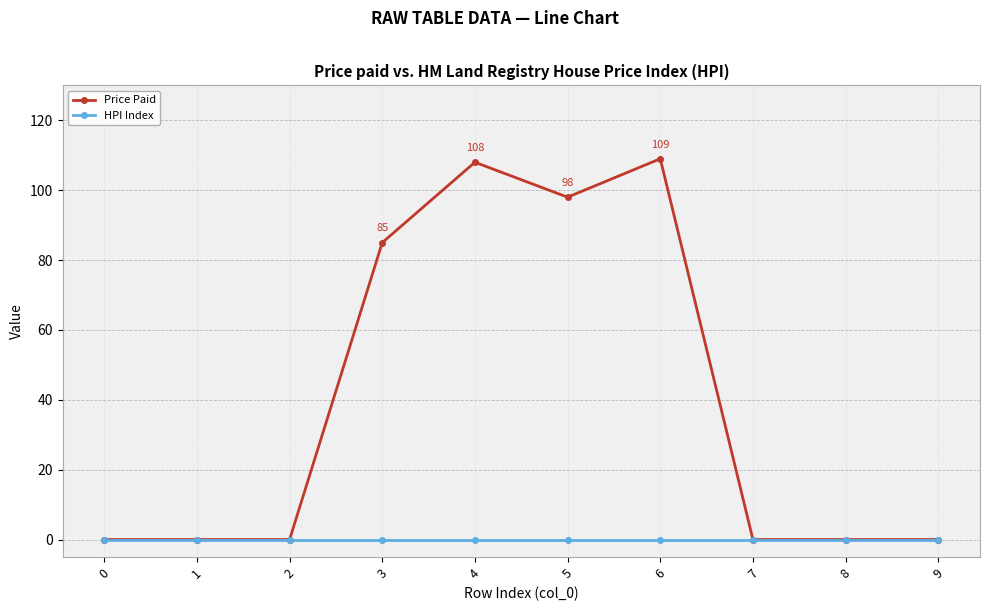

Reading left to right, list all the values displayed in this chart.

Price Paid: 0	0	0	85	108	98	109	0	0	0
HPI Index: 0	0	0	0	0	0	0	0	0	0